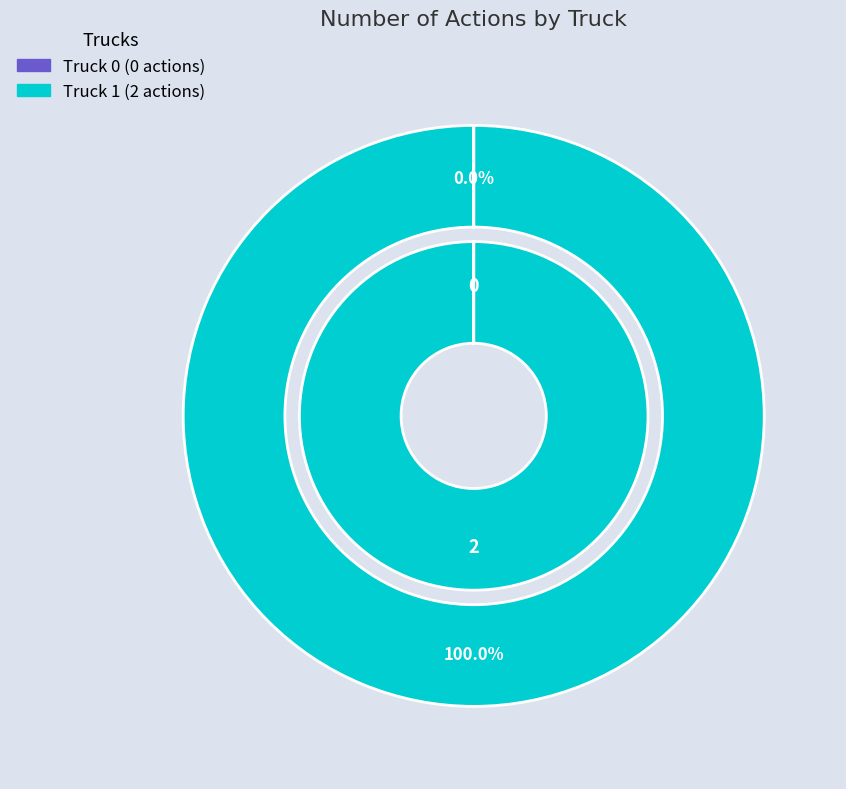

Count the number of slices in the pie.

2